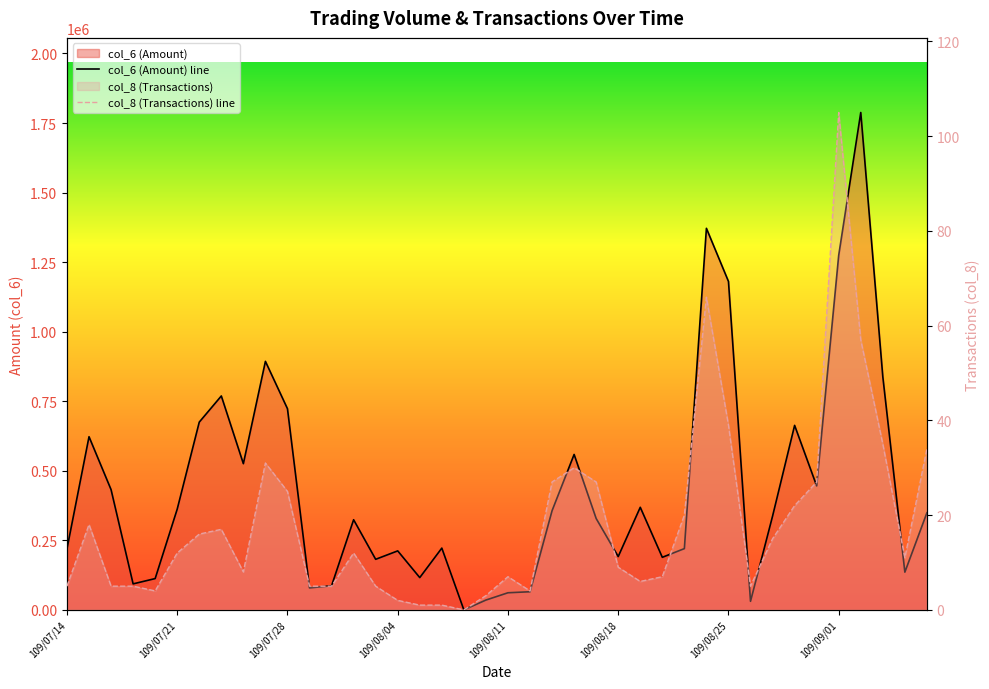

What is the average value of the col_8 (Transactions) line series?

18